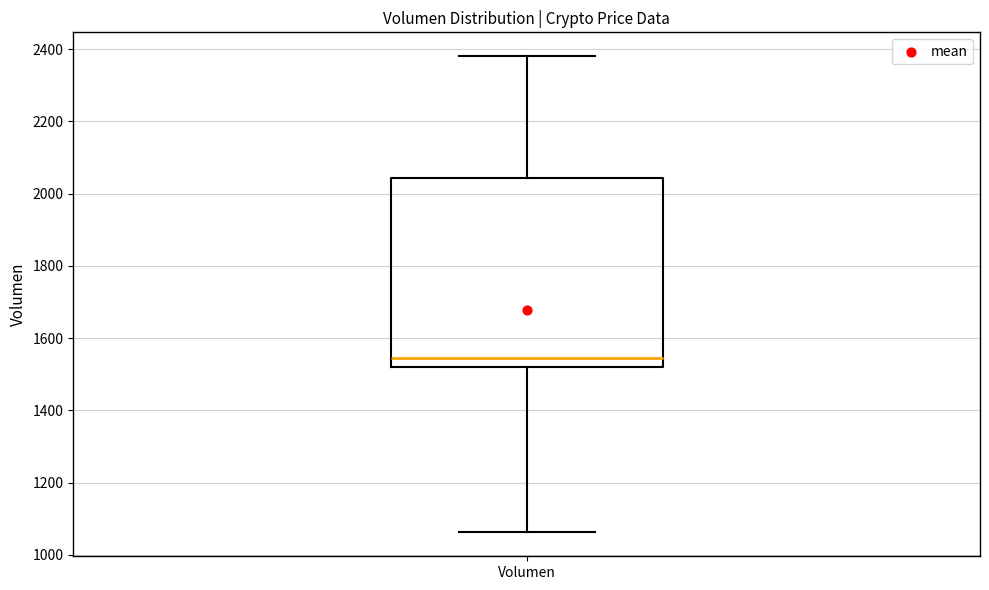

Read this box plot against the y-axis: the position of the median line, the range covered by the box, and the ends of both whiskers. The values are not printed on the chart, so give them approximately, as read against the axis.

median 1540, box 1520 to 2040, whiskers 1060 to 2380